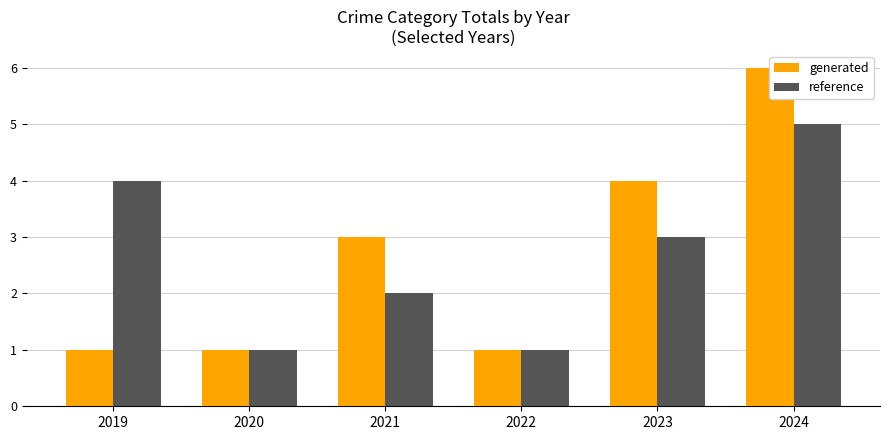

What is the maximum value shown in the chart?

6